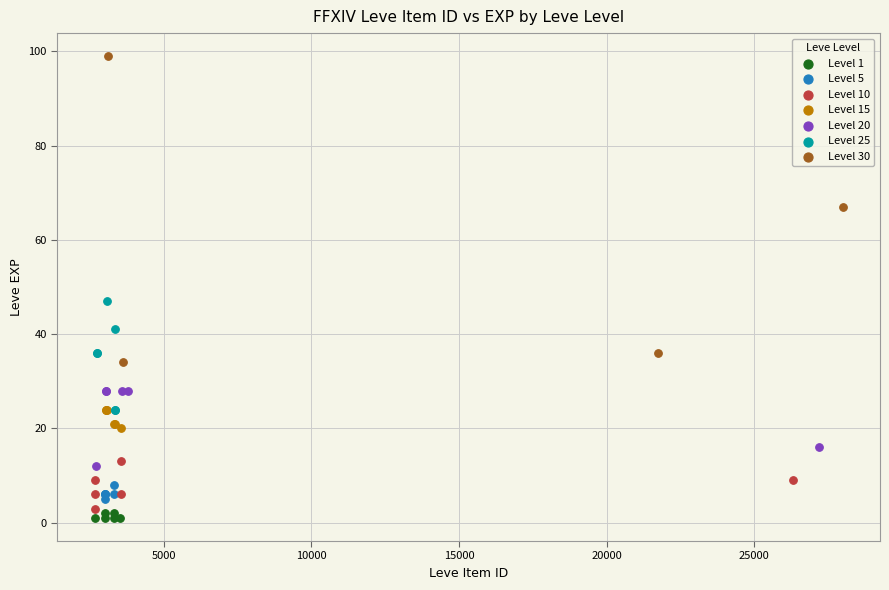

Which series has the largest Y range (max minus min)?

Level 30